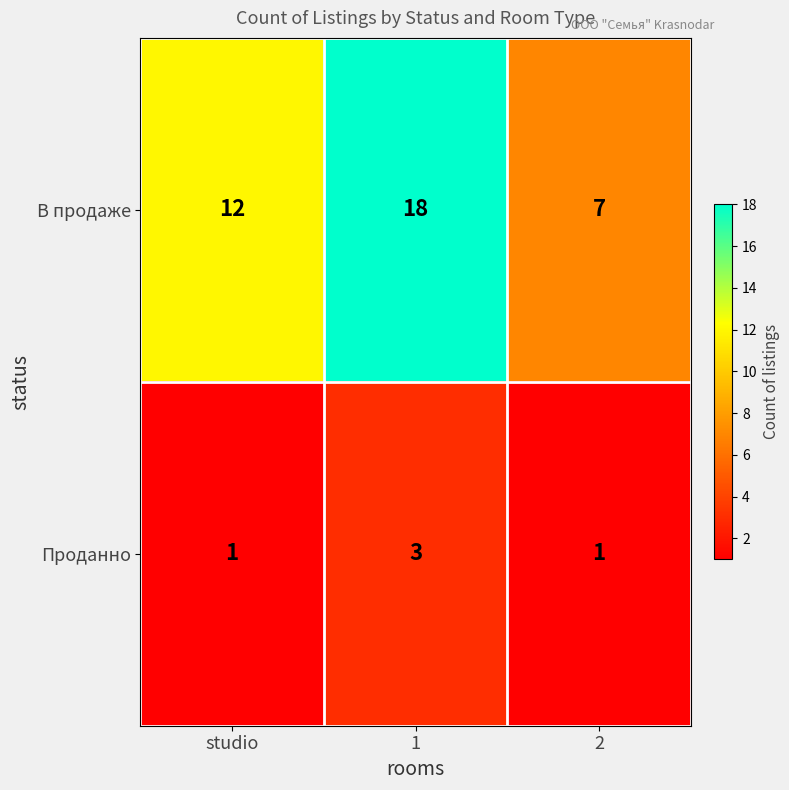

Which series has the widest spread of values?

В продаже